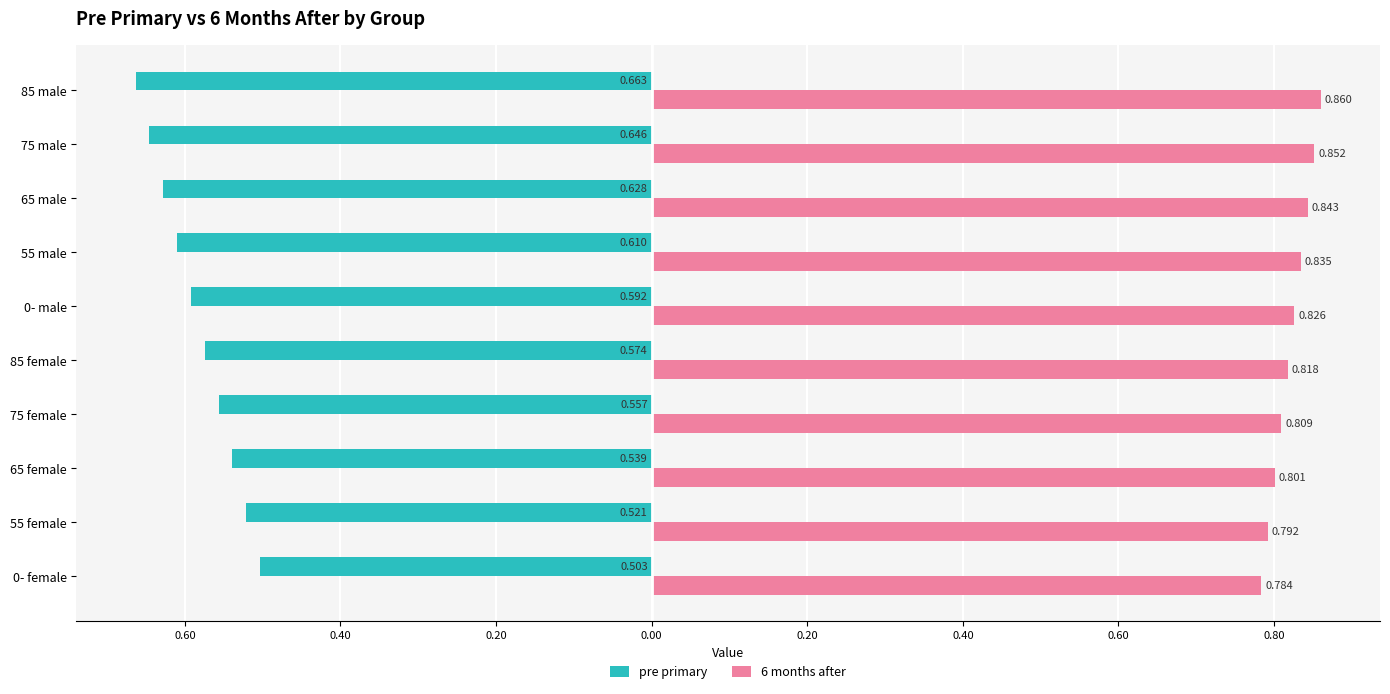

What are all the series names shown in the legend?

pre primary, 6 months after